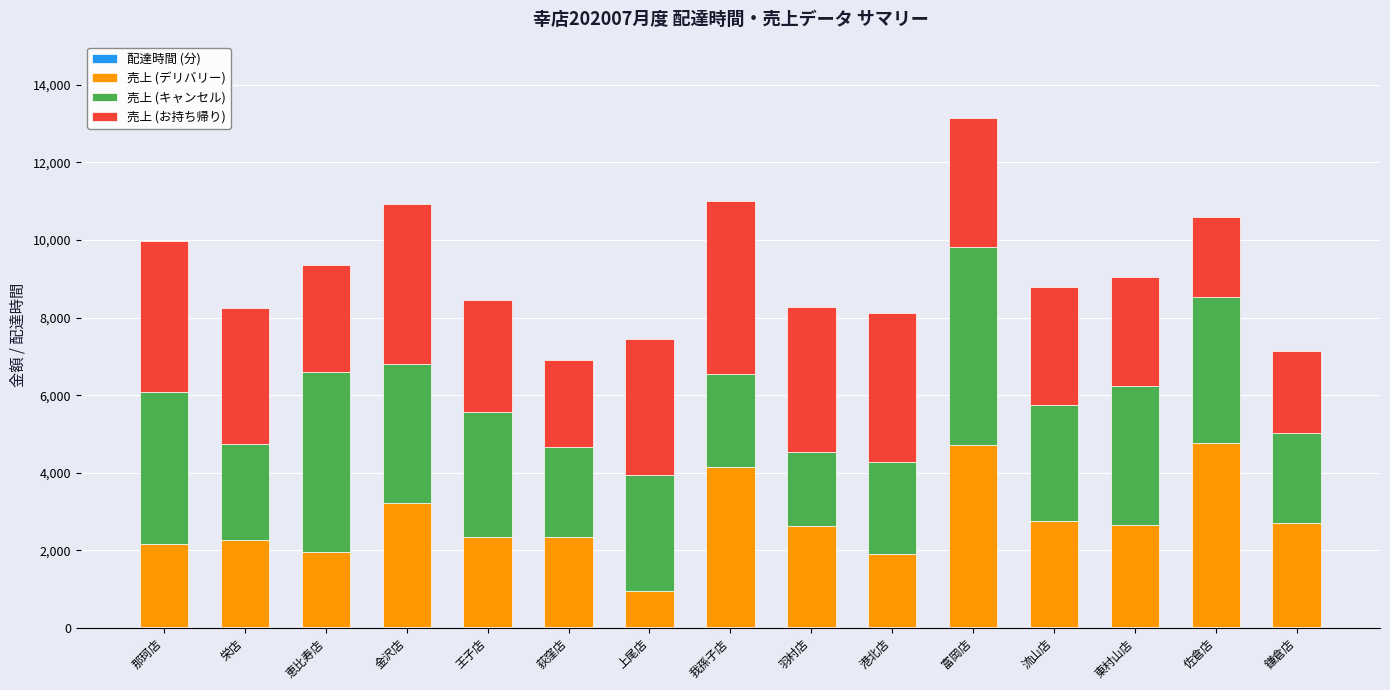

At which category is the sum across all series the highest?

富岡店